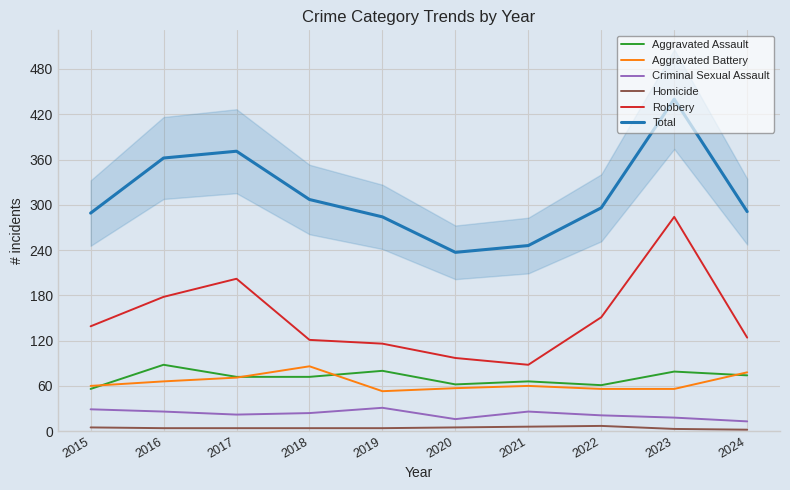

Rank the series at 2017 from highest to lowest value.

Total, Robbery, Aggravated Assault, Aggravated Battery, Criminal Sexual Assault, Homicide